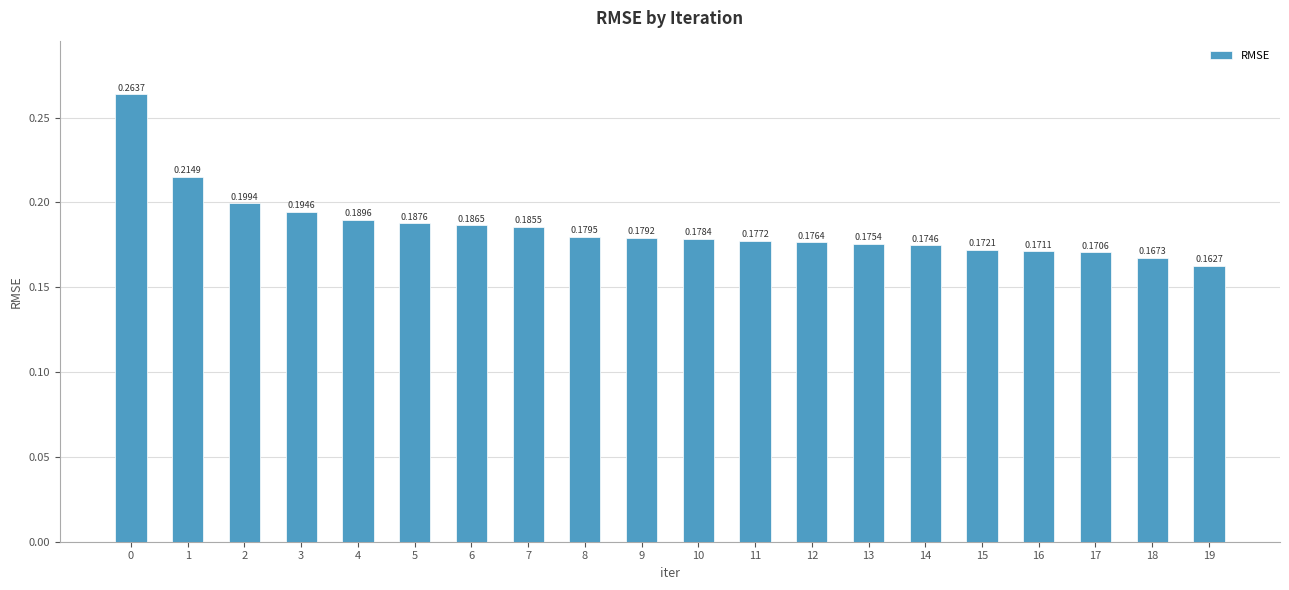

List the labels in order of value, smallest first.

19, 18, 17, 16, 15, 14, 13, 12, 11, 10, 9, 8, 7, 6, 5, 4, 3, 2, 1, 0